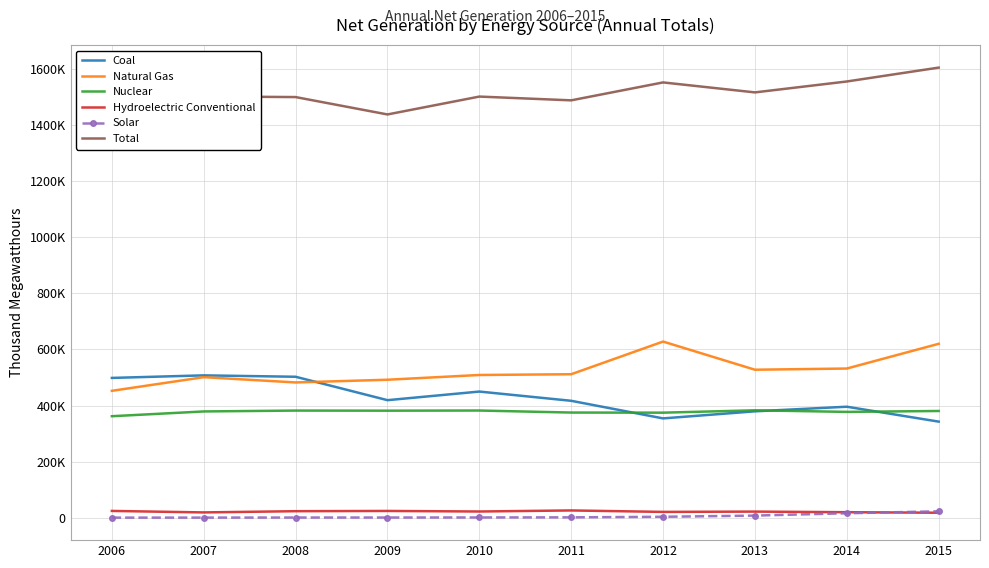

True or false: Total and Coal intersect in this chart.

False